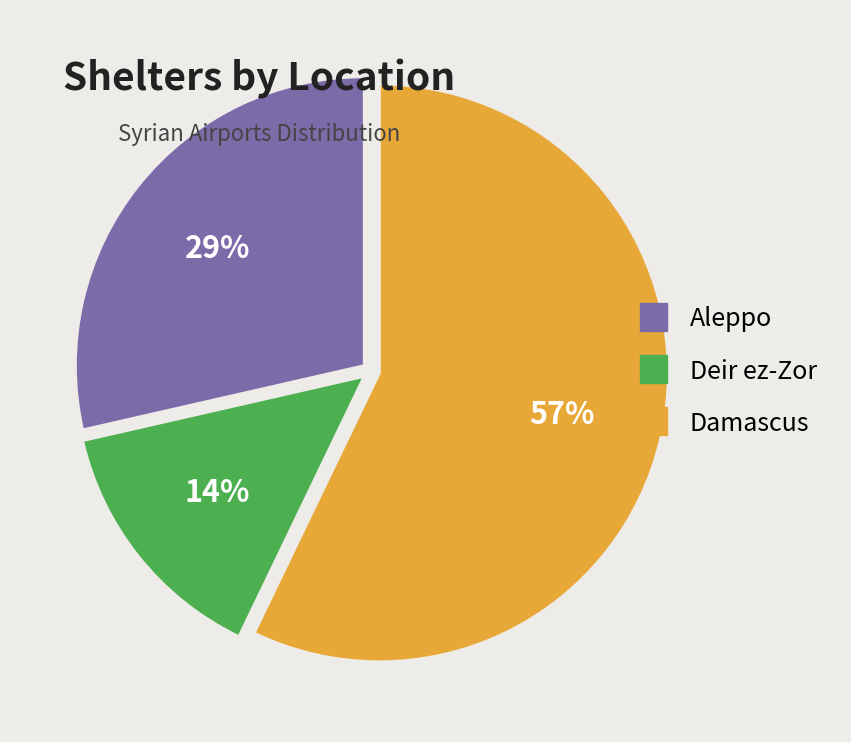

To the nearest percent, what is the average slice percentage?

33%